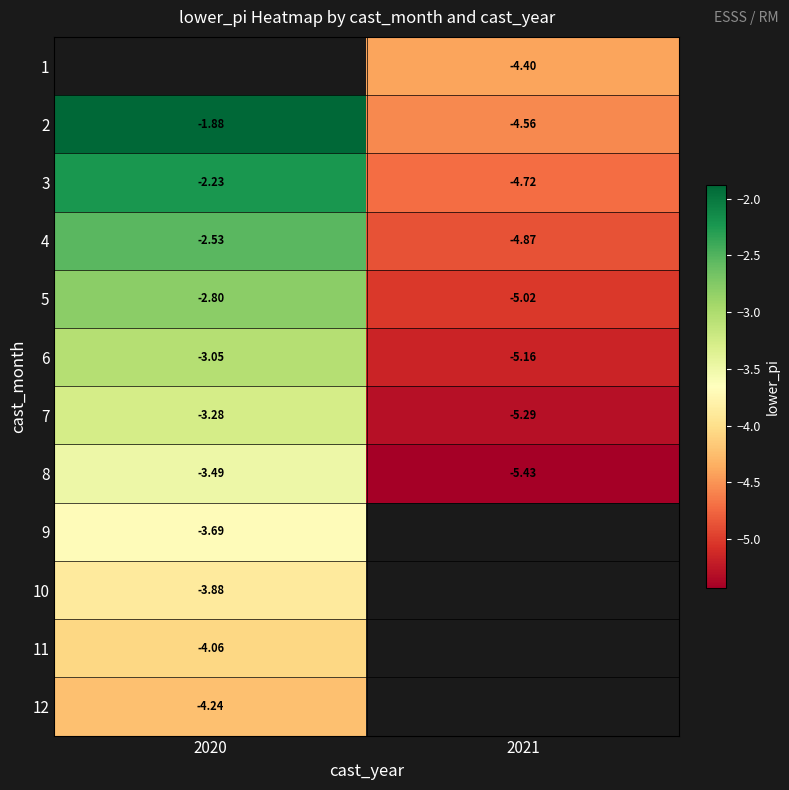

Is the value of 3 at 2020 greater than the value of 6 at 2020?

Yes